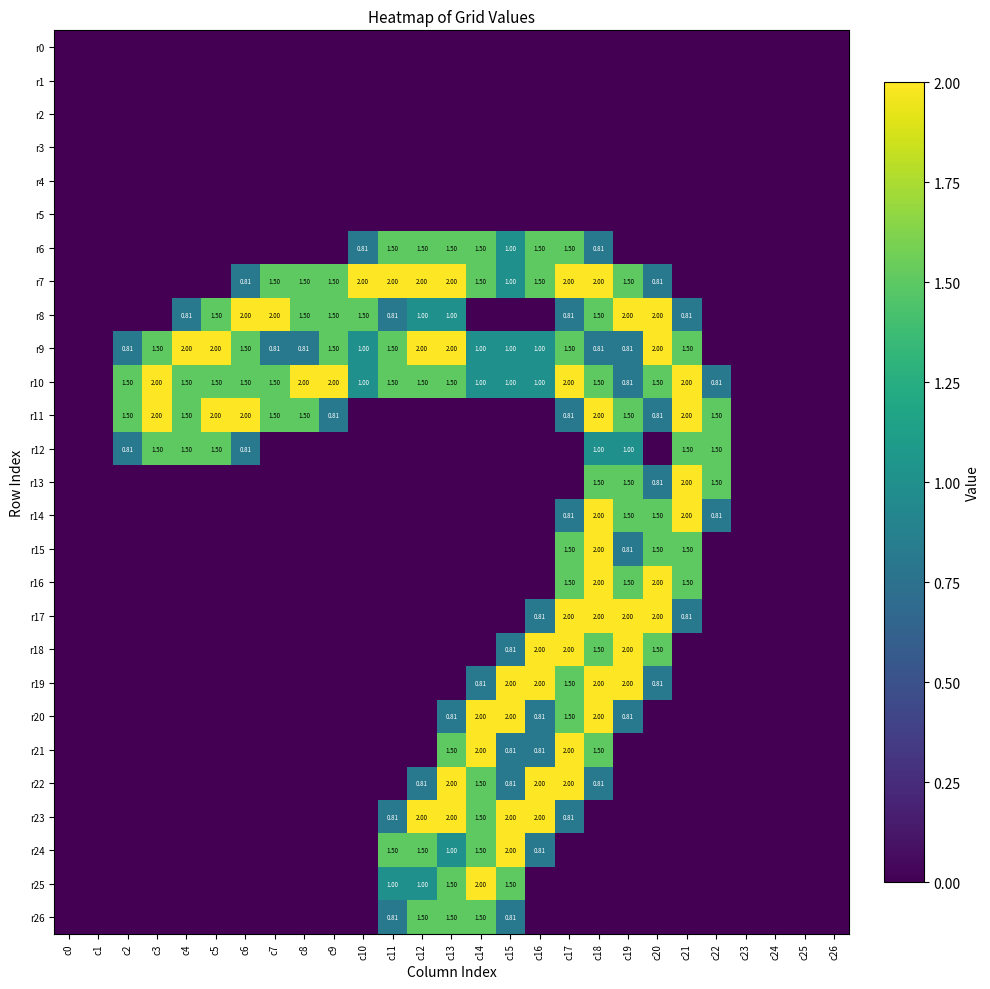

Which category has the highest value in the r26 series?

c12